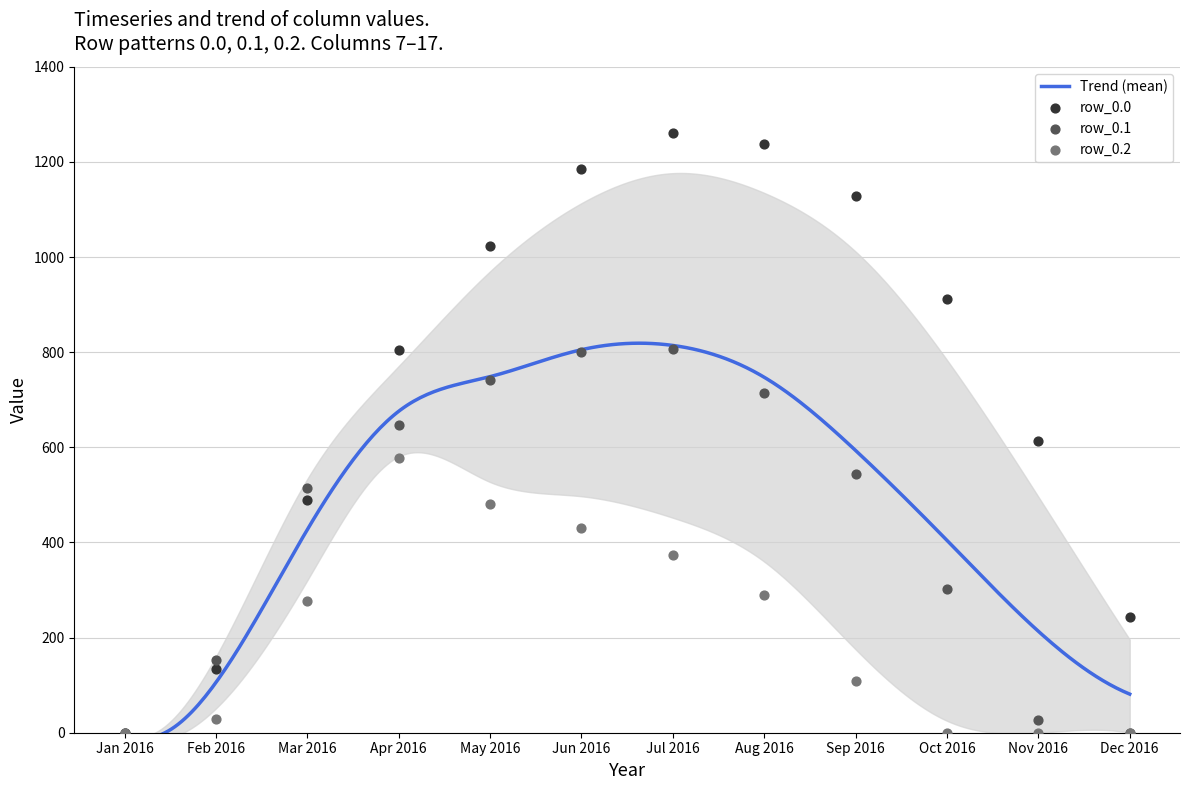

Which series has the largest total across all categories?

row_0.0